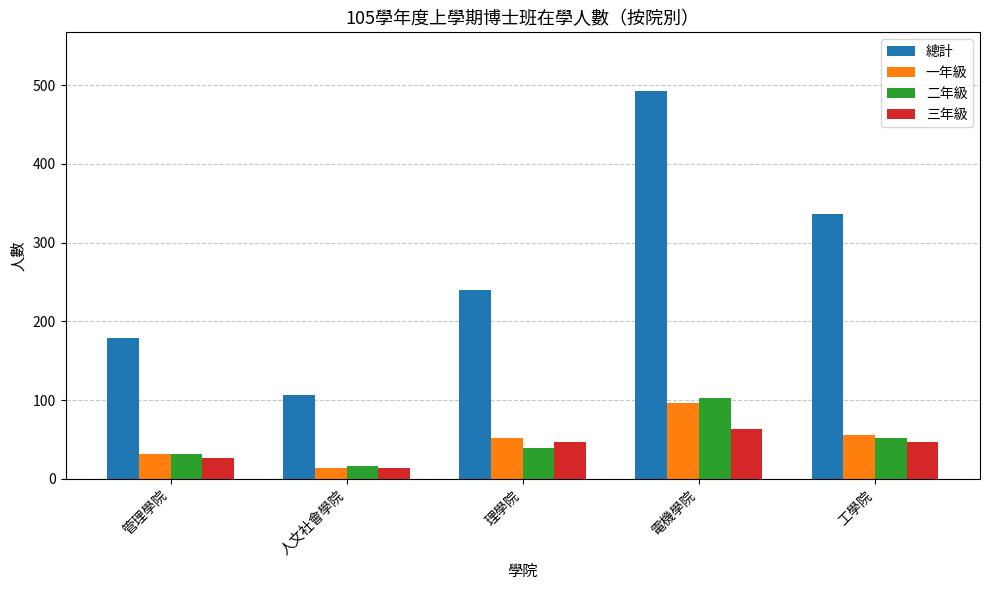

What is the label of the 5th bar from the left?

工學院